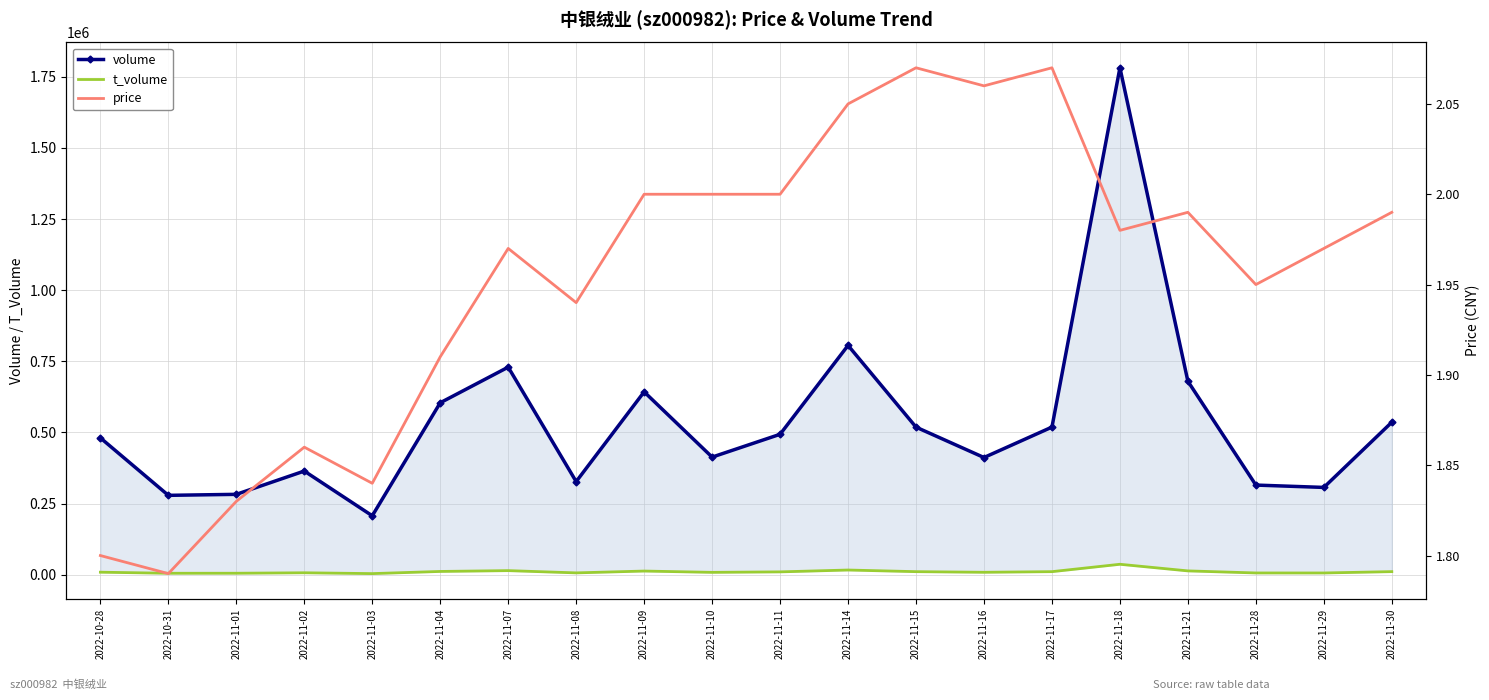

List the labels in order of price value, largest first.

2022-11-15, 2022-11-17, 2022-11-16, 2022-11-14, 2022-11-09, 2022-11-10, 2022-11-11, 2022-11-21, 2022-11-30, 2022-11-18, 2022-11-07, 2022-11-29, 2022-11-28, 2022-11-08, 2022-11-04, 2022-11-02, 2022-11-03, 2022-11-01, 2022-10-28, 2022-10-31